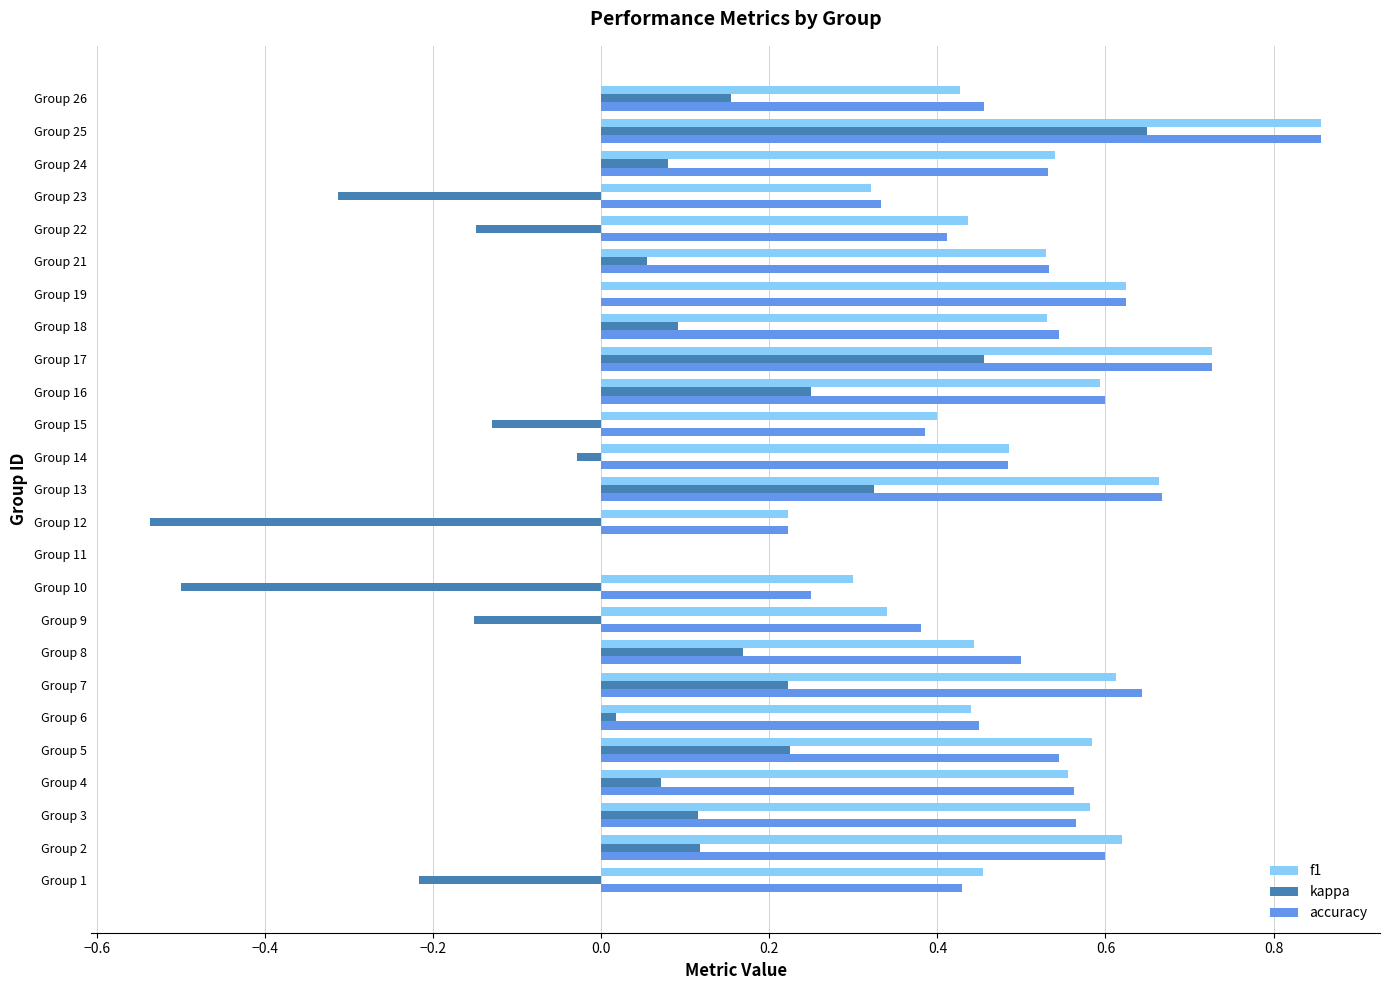

How many values in the accuracy series exceed 0?

24